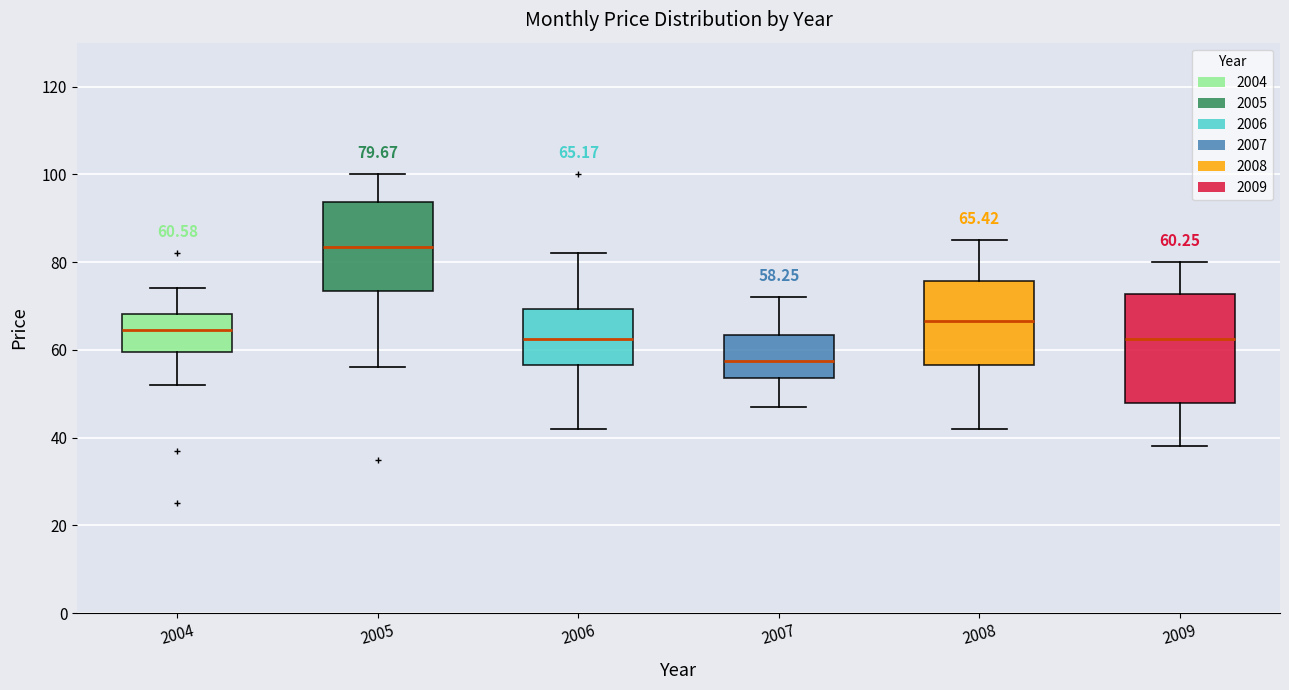

Which box has the lowest median line?

2007